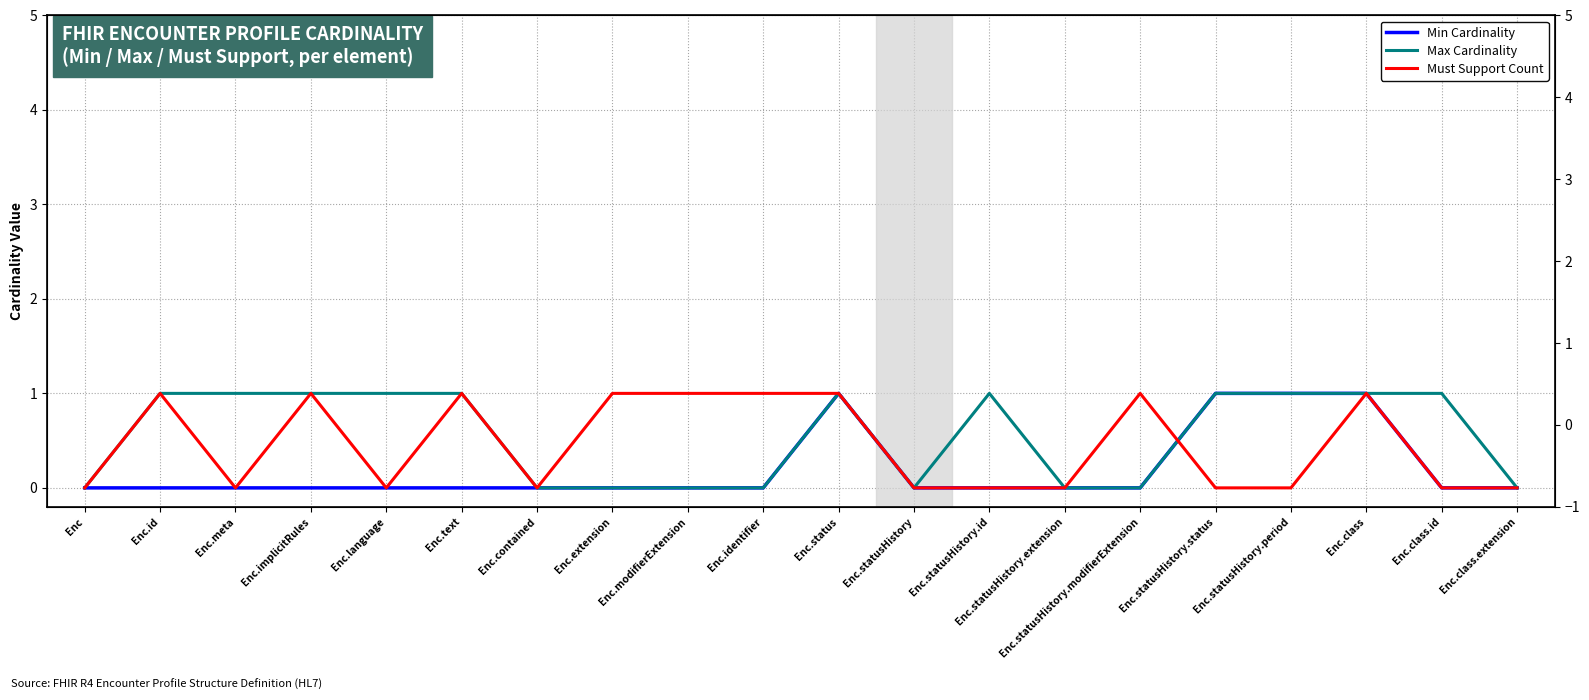

Which series changed the most between Enc.modifierExtension and Enc.statusHistory.period?

Min Cardinality